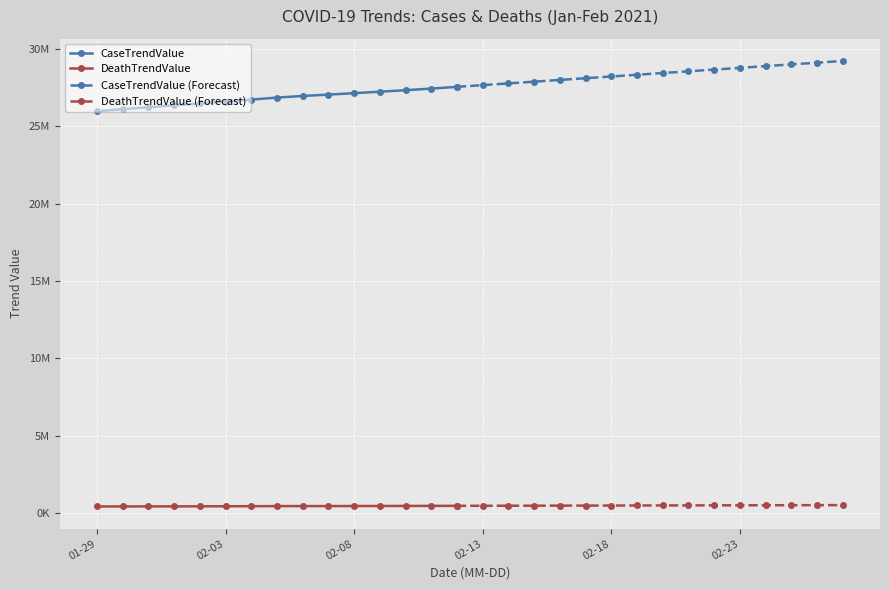

What is the highest value of the DeathTrendValue series?

525400